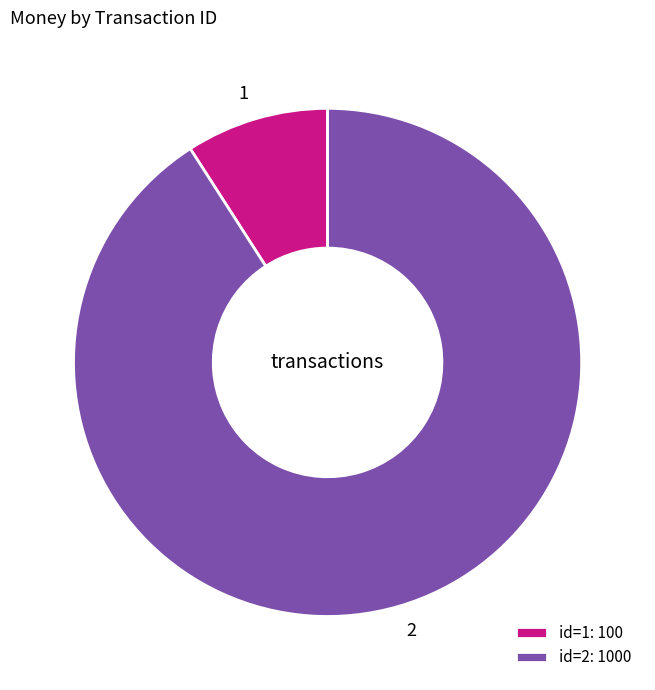

Is there a majority slice in this chart?

Yes